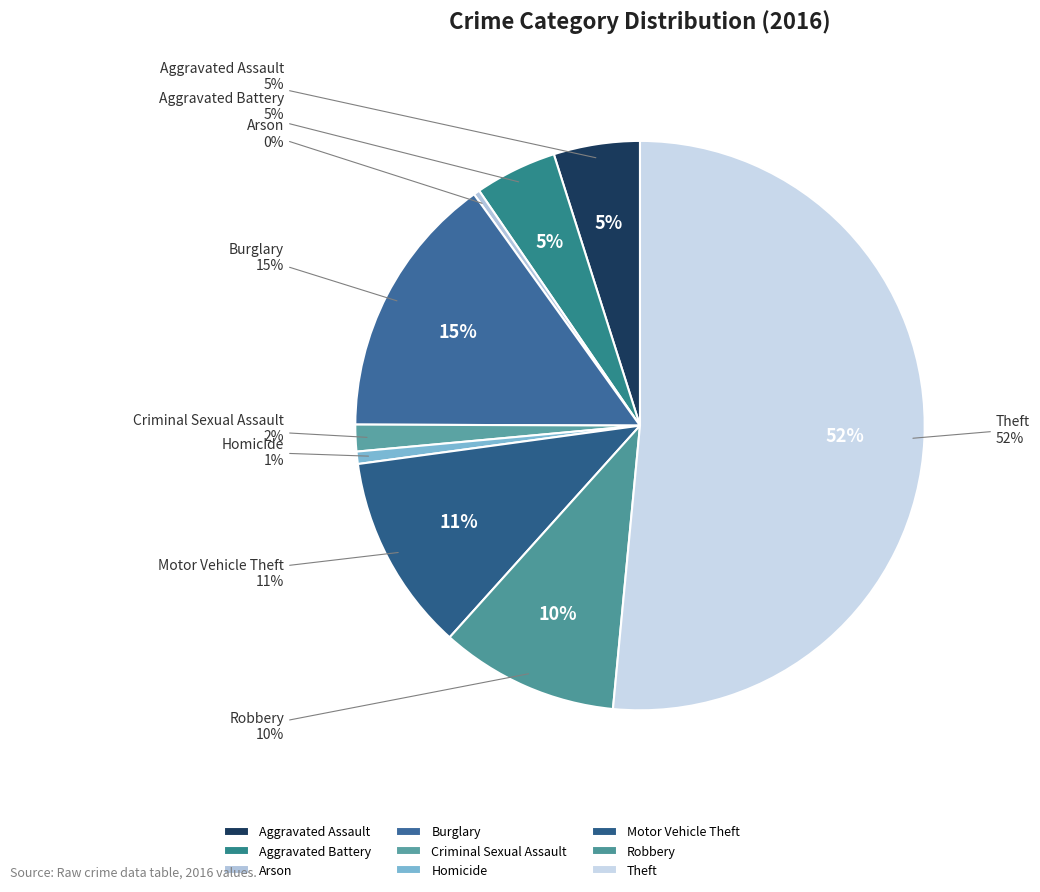

How many slices are in this pie chart?

9